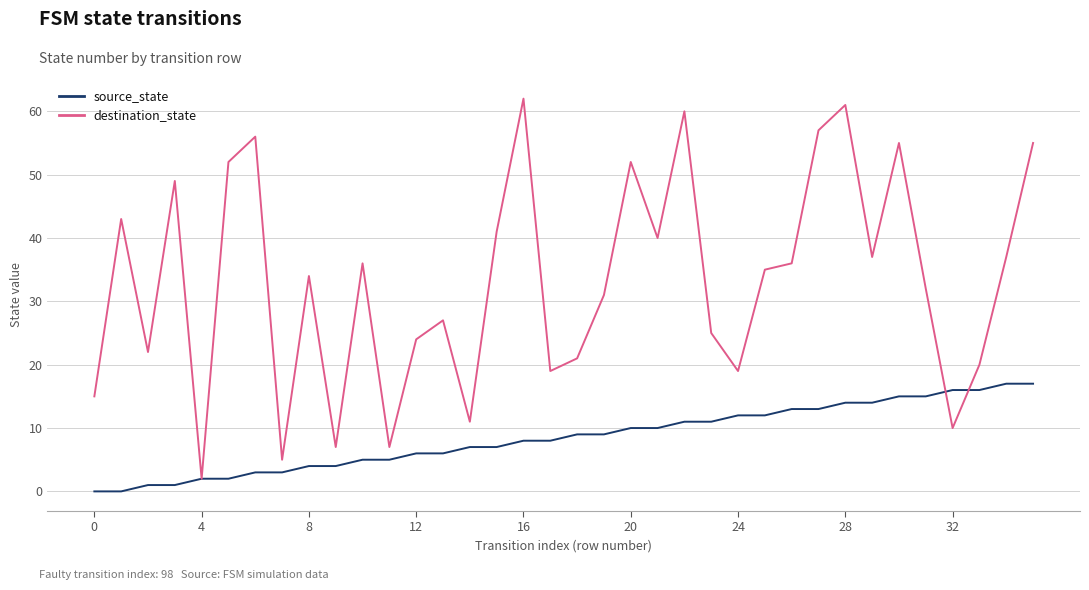

Which series has the largest total across all categories?

destination_state